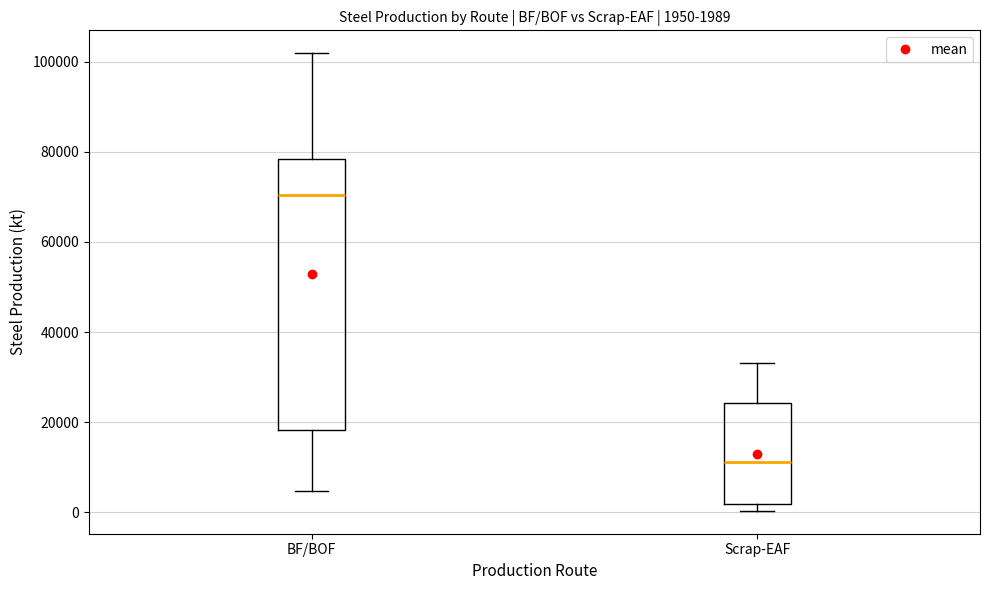

Comparing the boxes themselves (not the whiskers), which one is the tallest?

BF/BOF